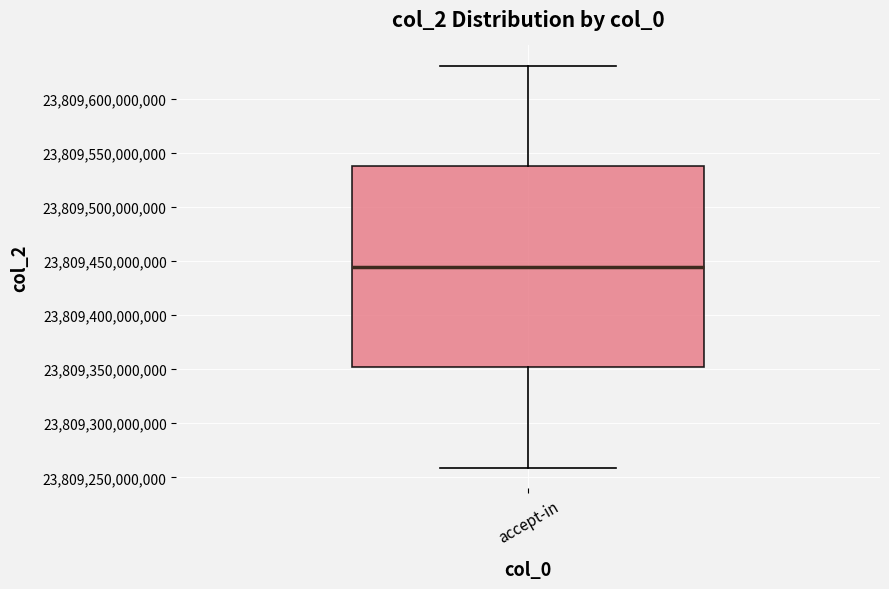

Transcribe this box plot: give where the median line is, the range the box spans, and where the two whiskers end, as read against the y-axis. The values are not printed on the chart, so give them approximately, as read against the axis.

median 23809445000000, box 23809350000000 to 23809540000000, whiskers 23809260000000 to 23809630000000